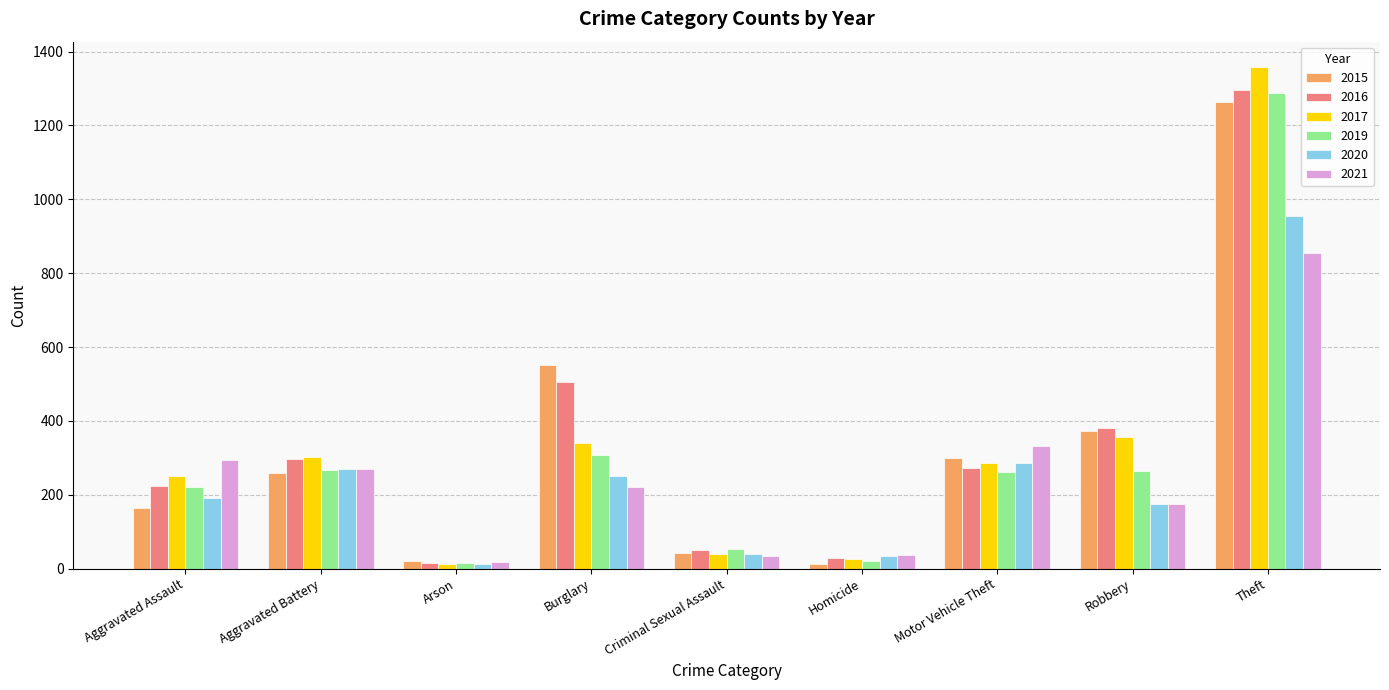

How many data points does each series have?

9